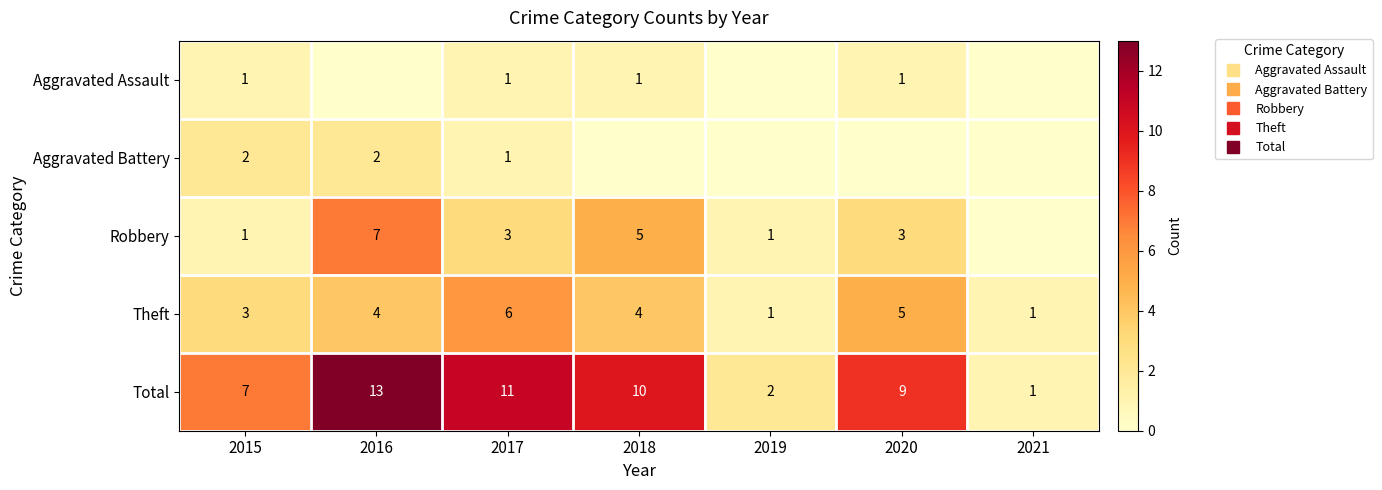

Which series has the widest spread of values?

Total